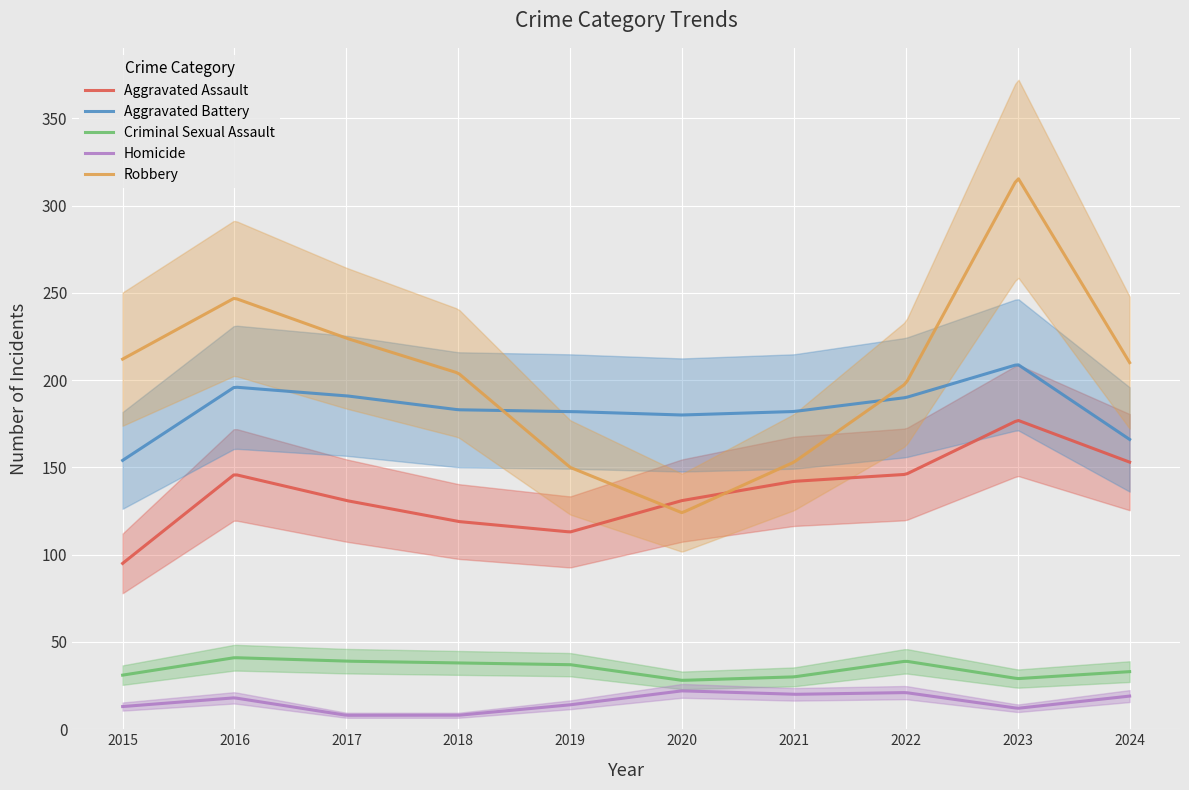

Between 2016 and 2024, which is larger?

2024